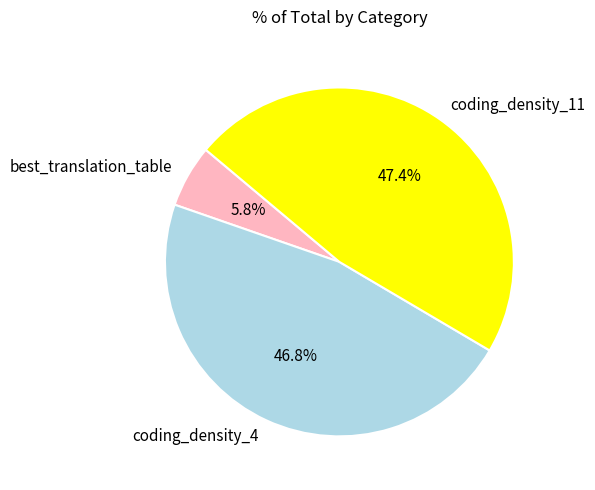

Does best_translation_table represent more than half of the total?

No